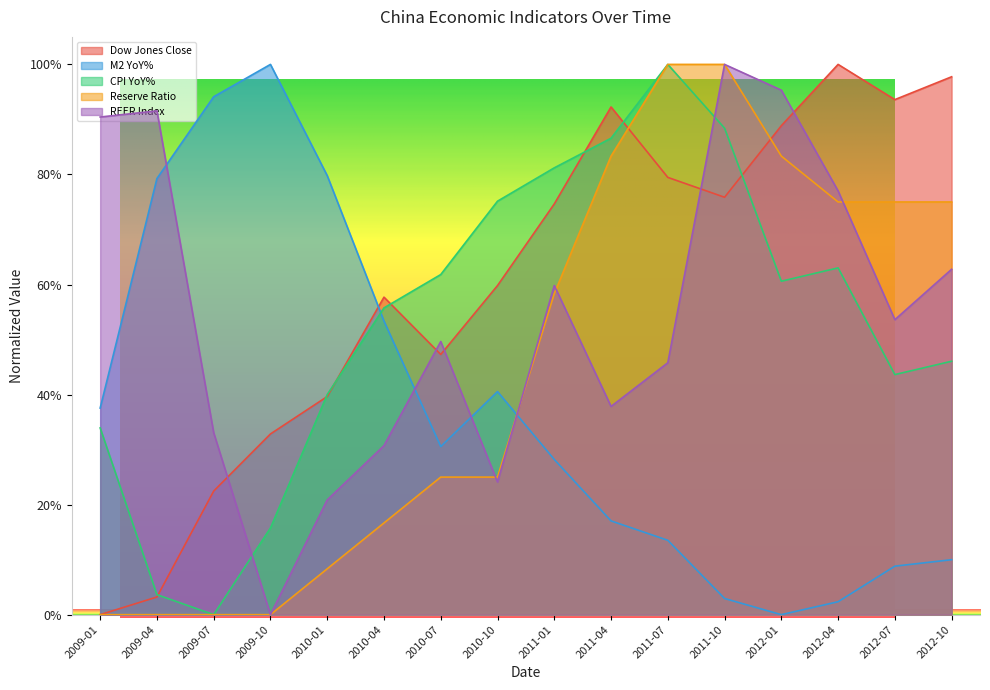

Which has a higher value, 2010-07 or 2009-07?

2010-07